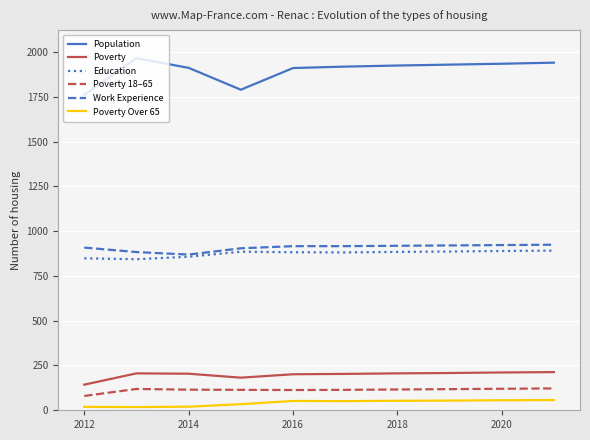

Which series has the widest spread of values?

Population